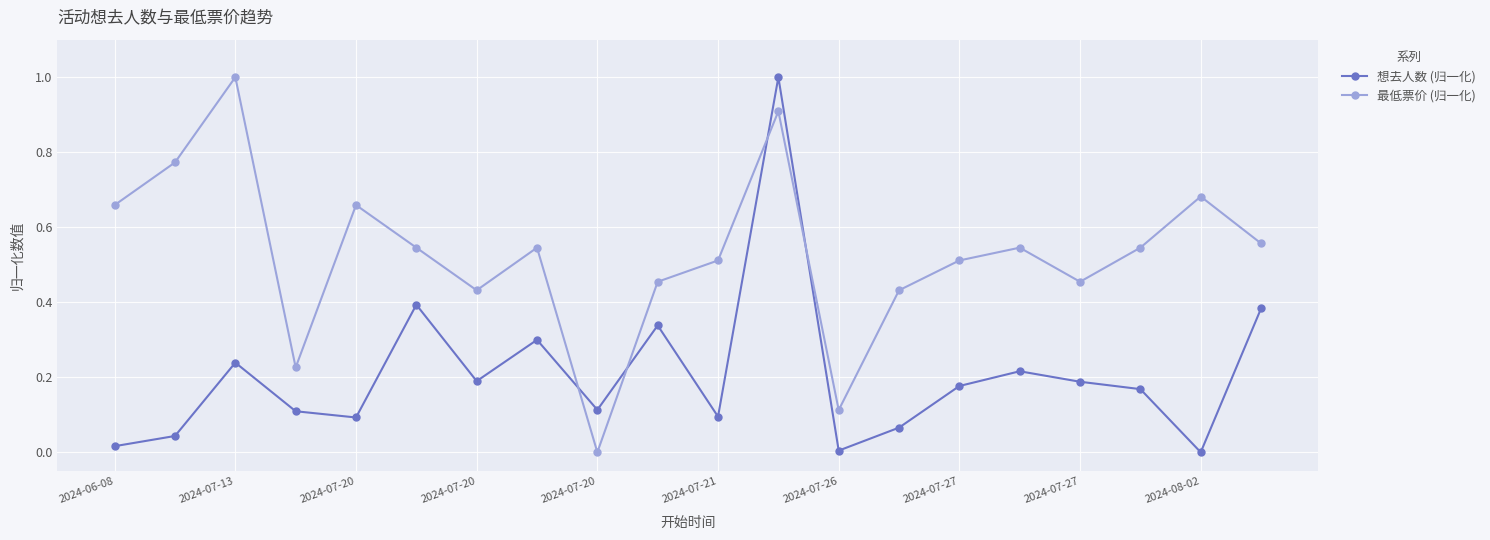

Which series has the largest total across all categories?

最低票价 (归一化)